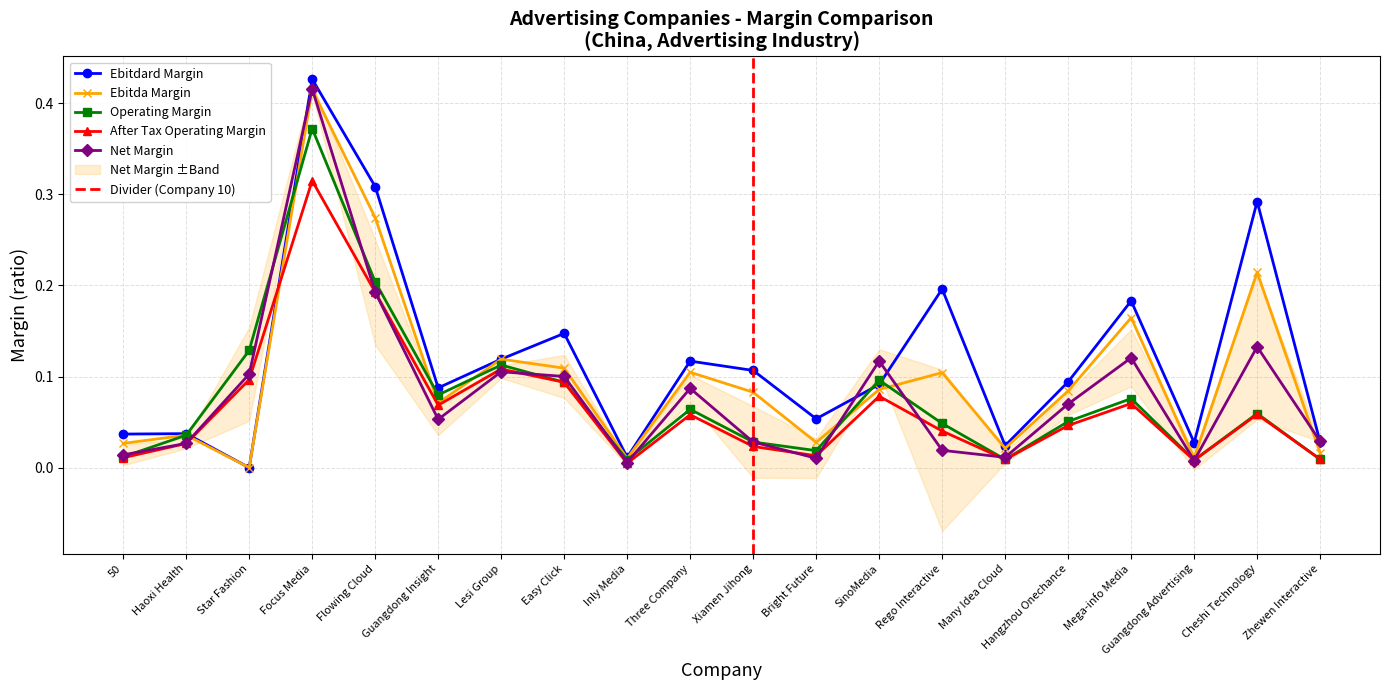

True or false: ebitda_margin has more than 0 points higher than both neighbors.

True